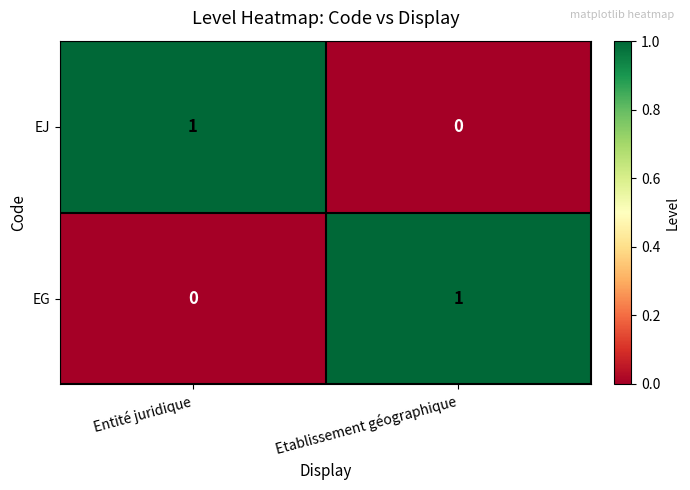

Reading left to right, list all the values displayed in this chart.

EJ: Entité juridique=1	Etablissement géographique=0
EG: Entité juridique=0	Etablissement géographique=1